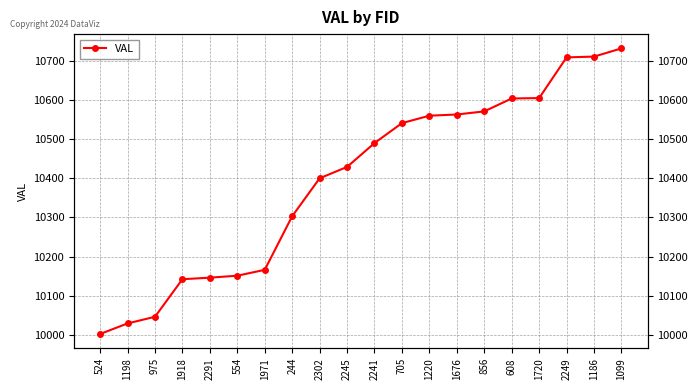

Where is the data nearest to the value 10367?

2302